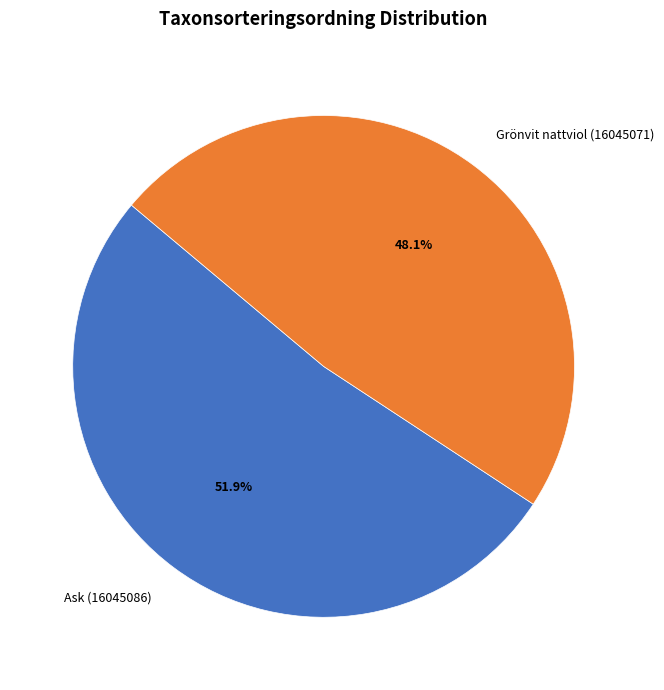

Is there a majority slice in this chart?

Yes